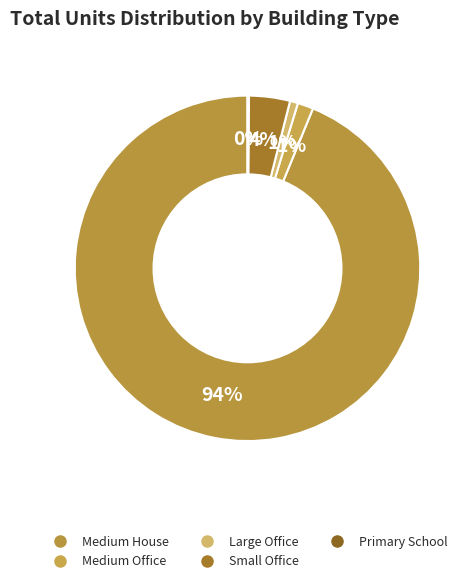

Which category accounts for the majority?

Medium House